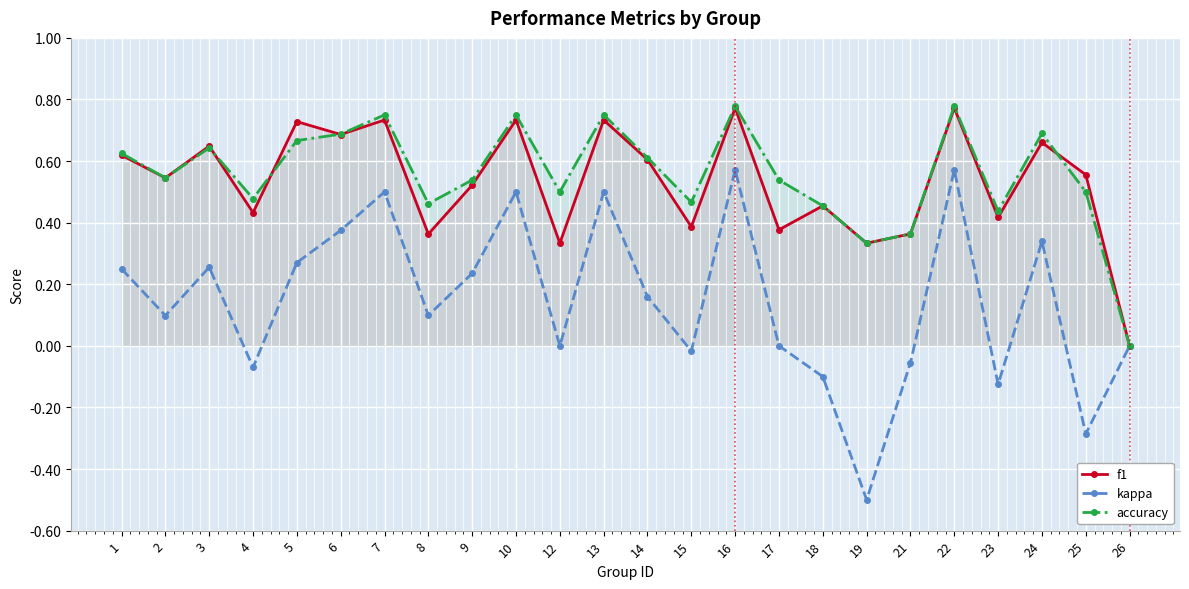

What is the smallest value displayed?

-0.5